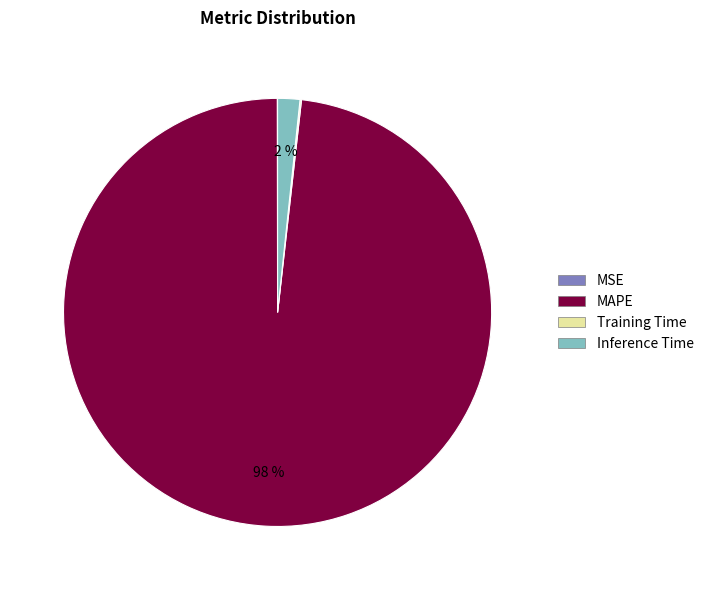

Which slice is the largest?

MAPE